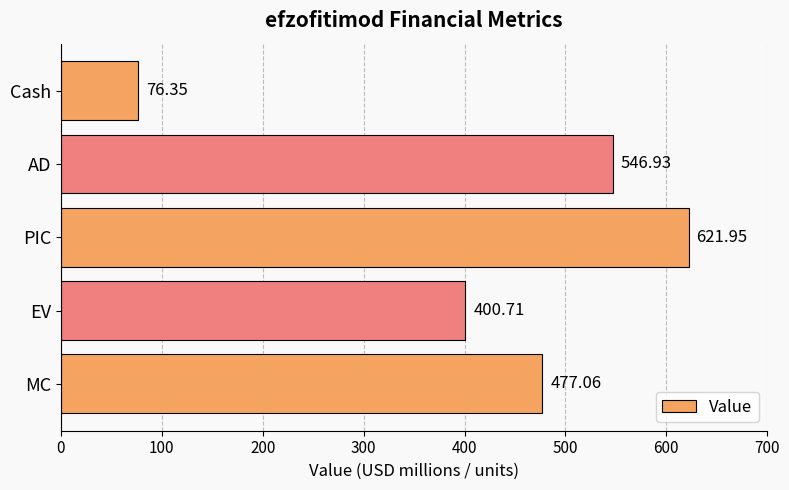

List the labels in order of value, largest first.

PIC, AD, MC, EV, Cash